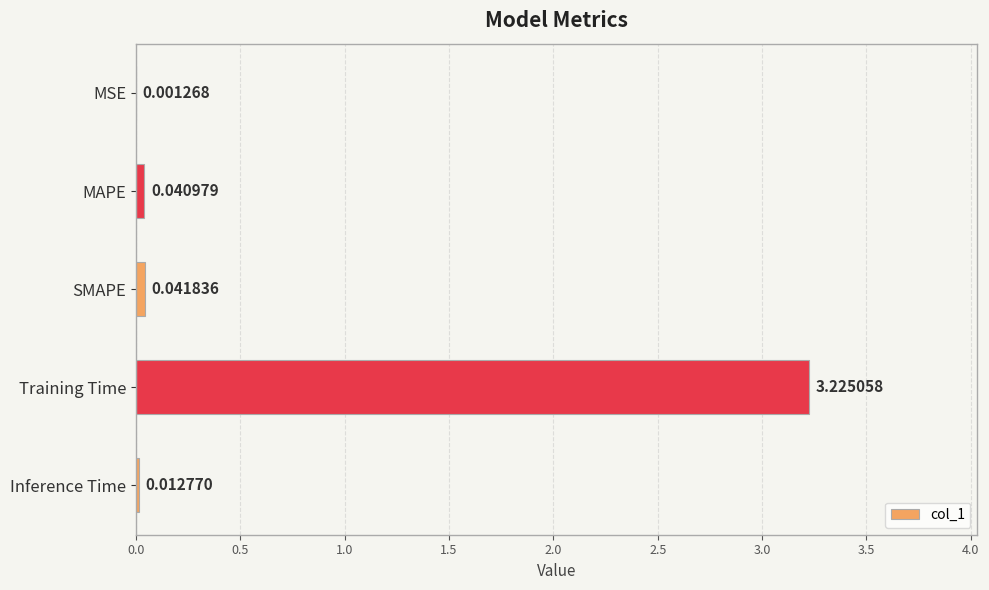

Are the bars horizontal?

Yes